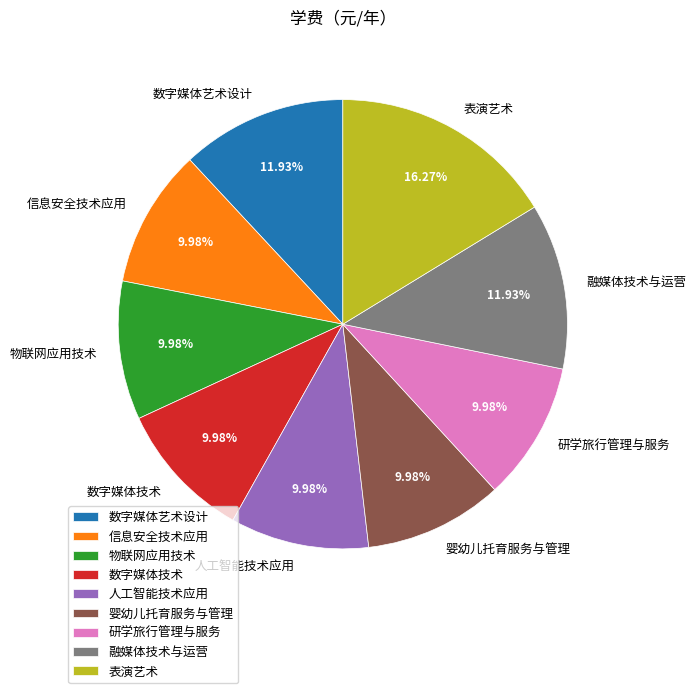

How many segments does this pie chart have?

9